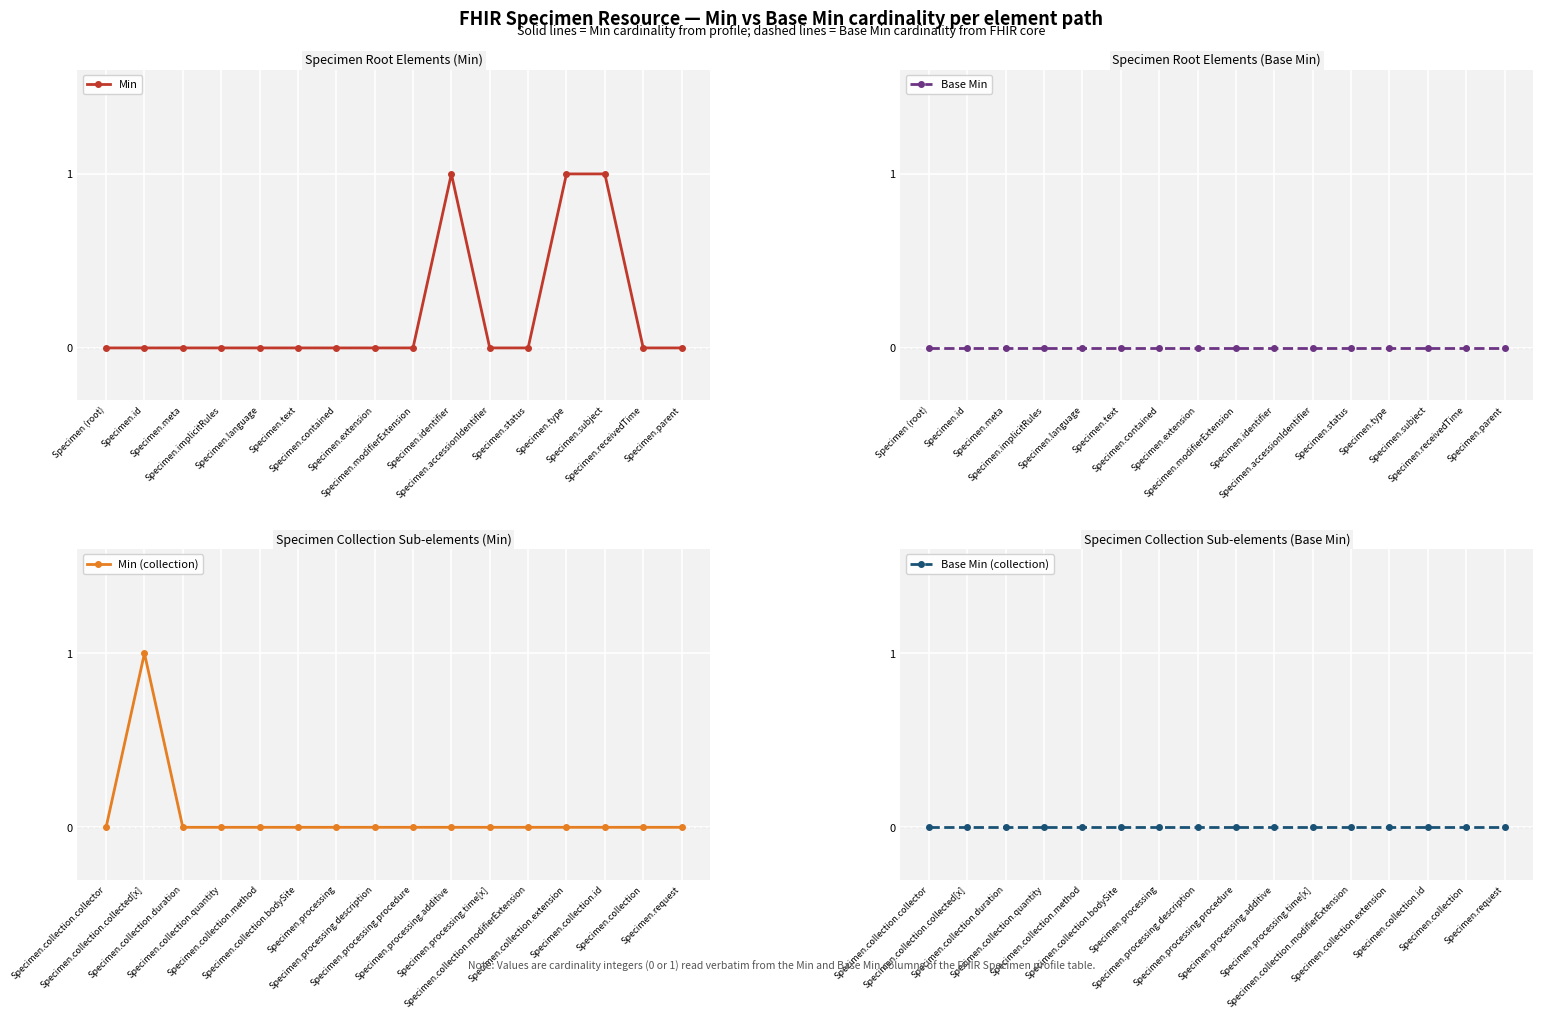

What are all the series names shown in the legend?

Min, Base Min, Min (collection), Base Min (collection)